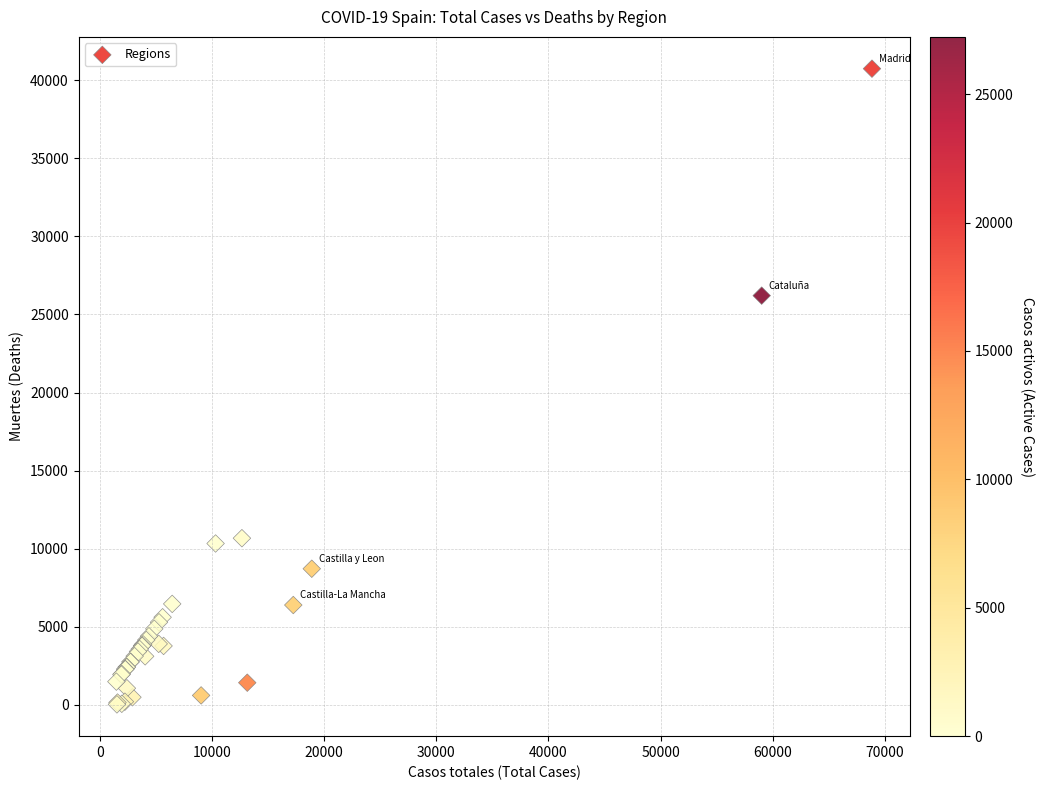

What Y value in the scatter plot is closest to 20383?

26203